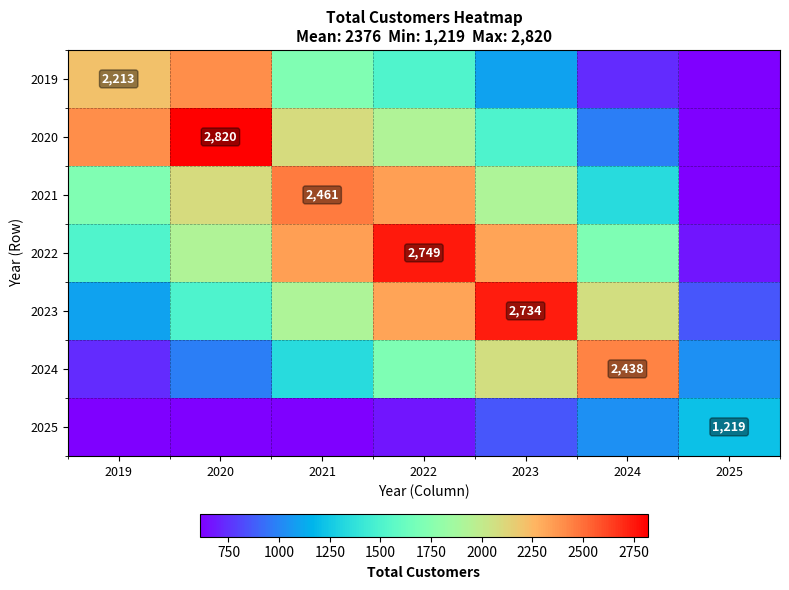

List the labels in order of 2019 value, smallest first.

2025, 2024, 2023, 2022, 2021, 2019, 2020